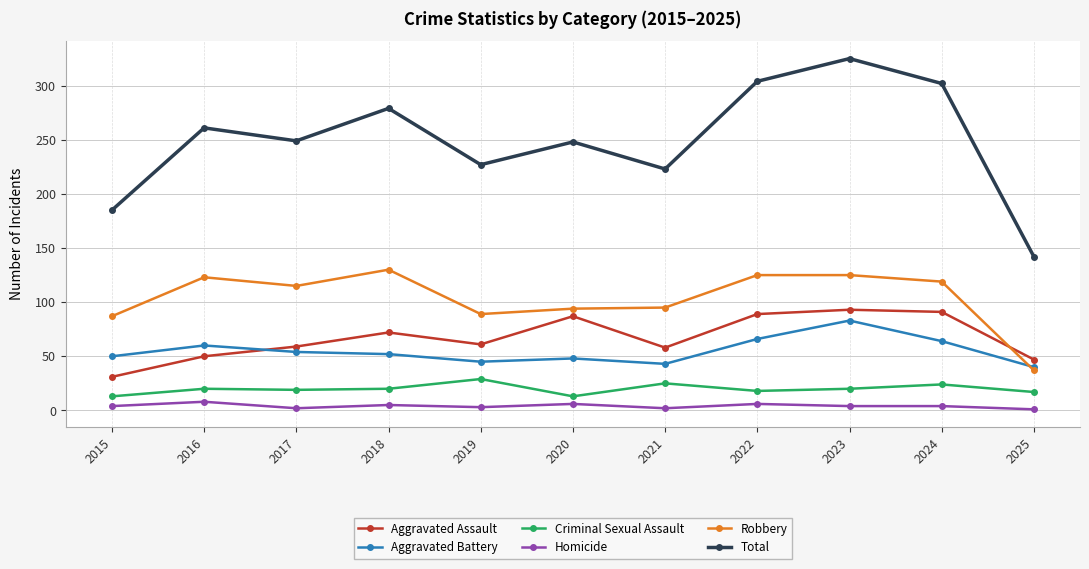

True or false: Homicide and Criminal Sexual Assault intersect in this chart.

False